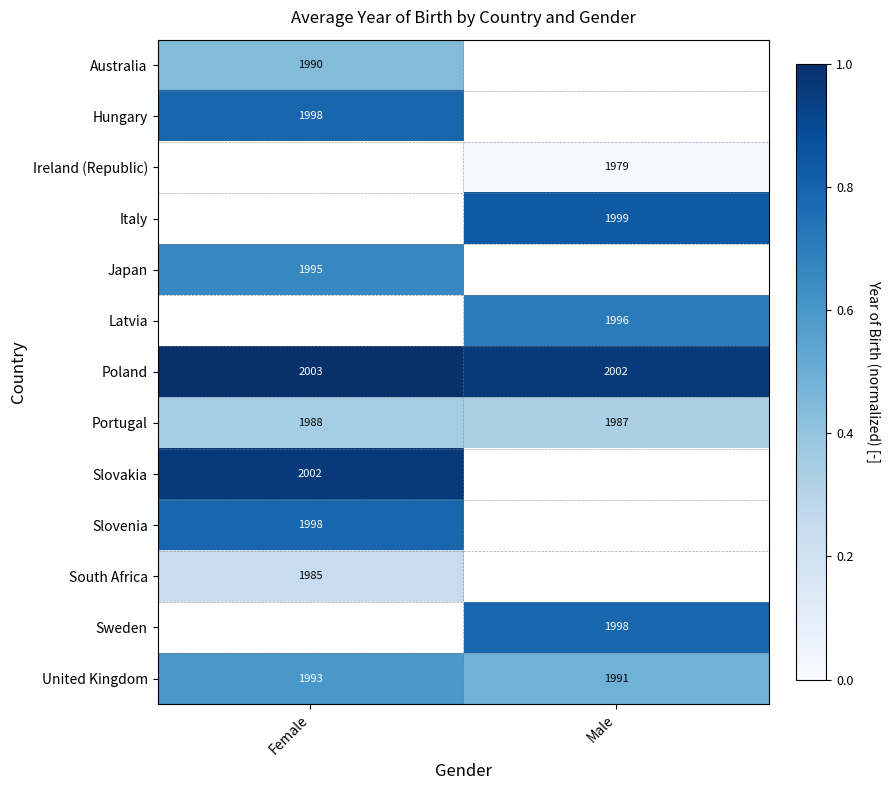

At which label does United Kingdom reach its minimum?

Male